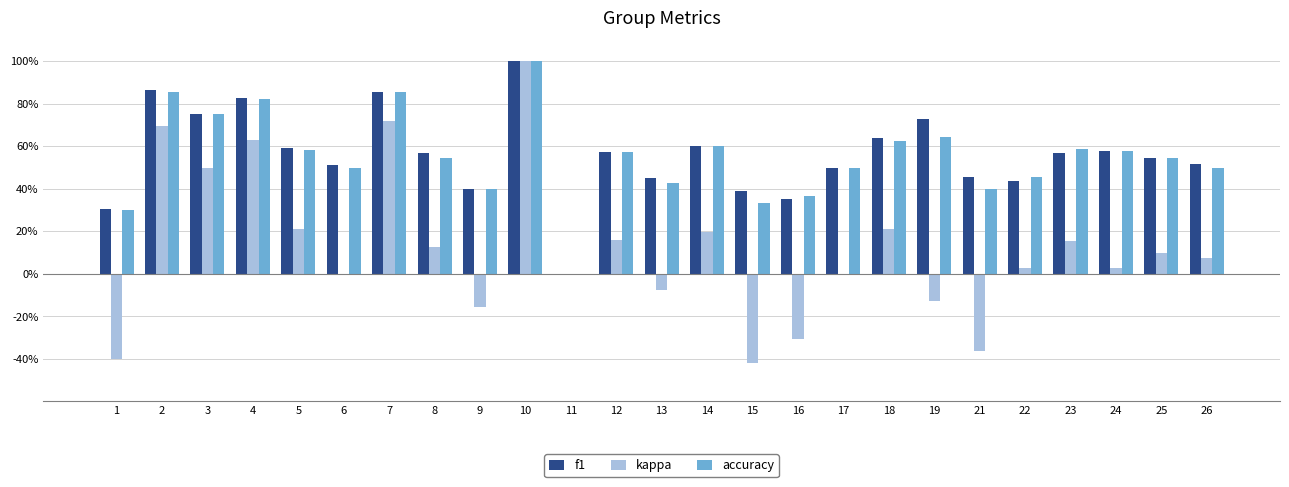

Which series has the largest range (max minus min)?

kappa